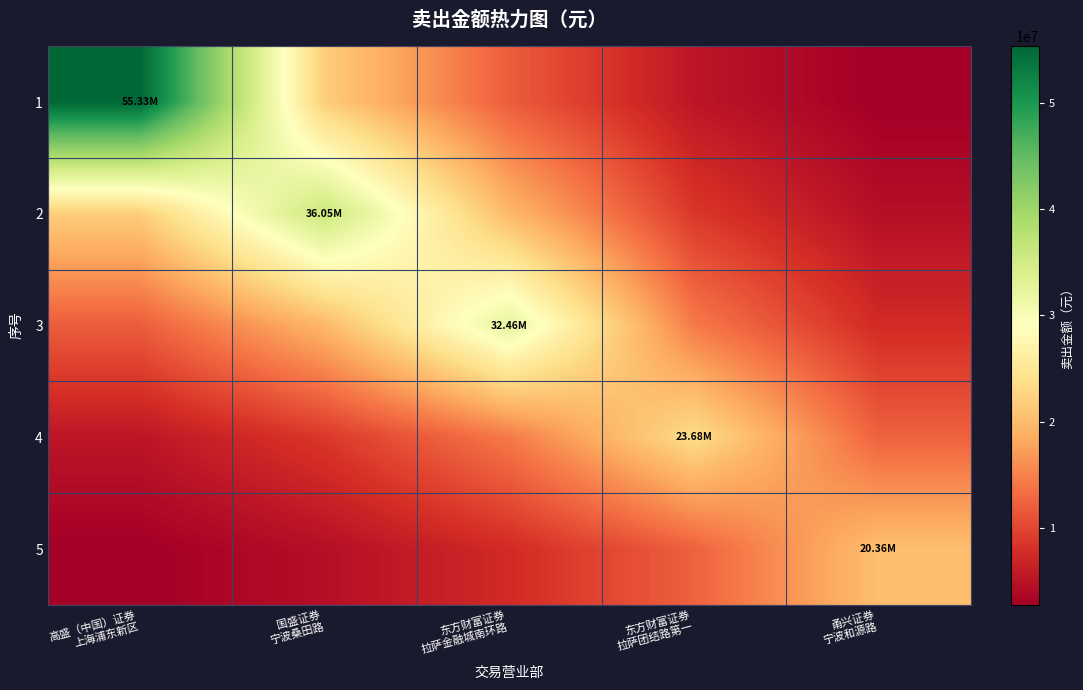

What is the minimum value shown in the chart?

2755046.6